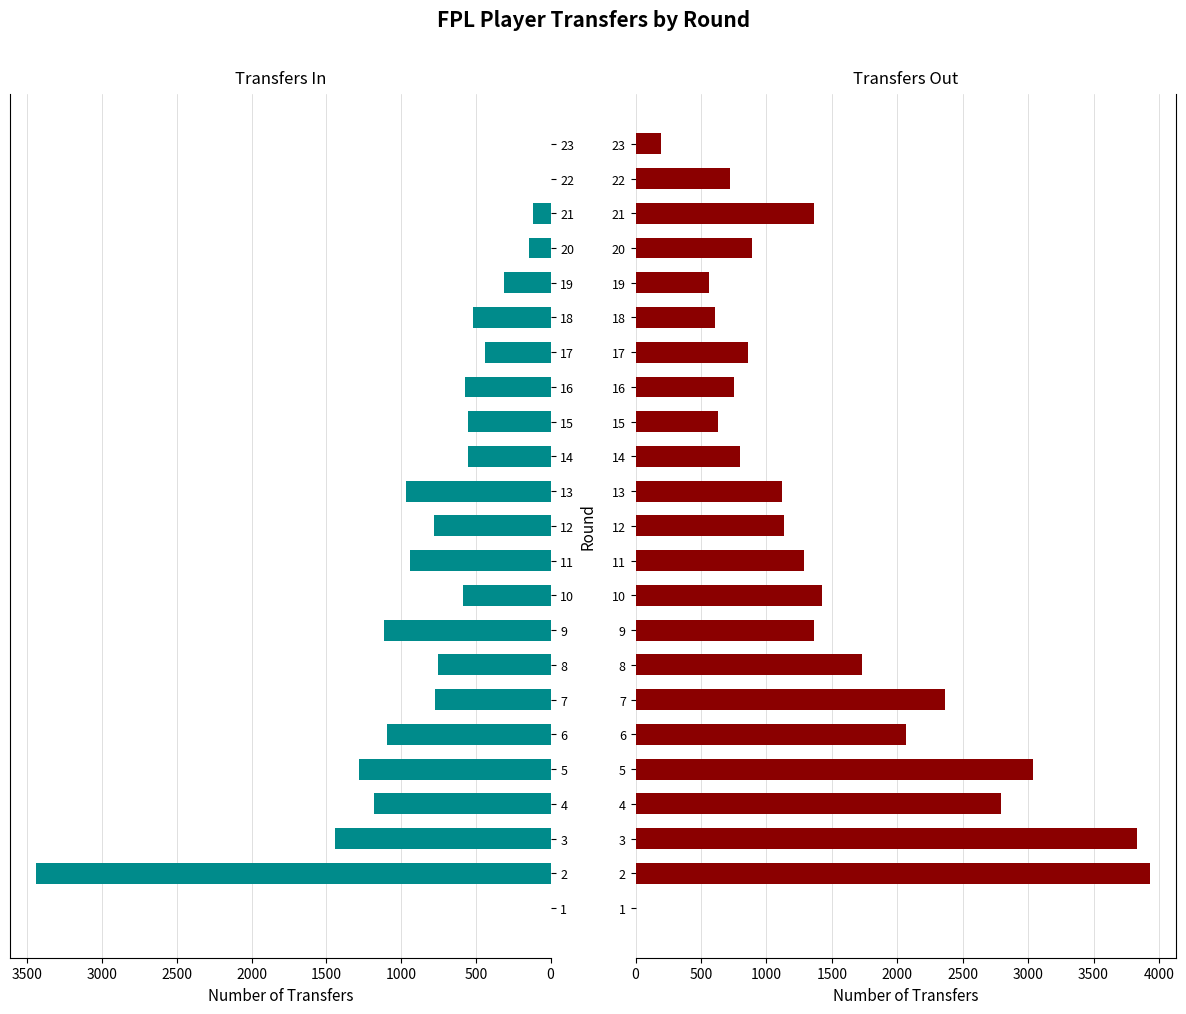

How many bars are there in each group?

2